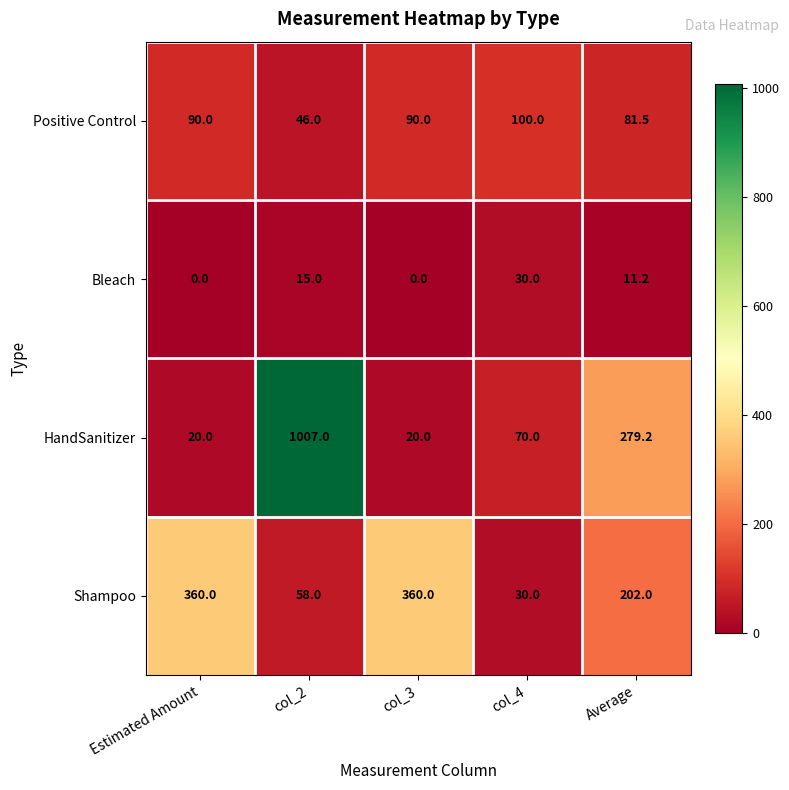

At which category is the sum across all series the highest?

col_2